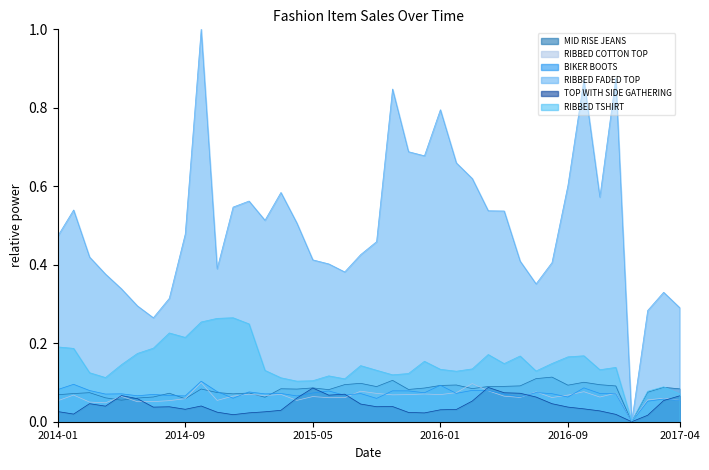

True or false: TOP WITH SIDE GATHERING has a value of 0.0 at 2015-02-28.

True